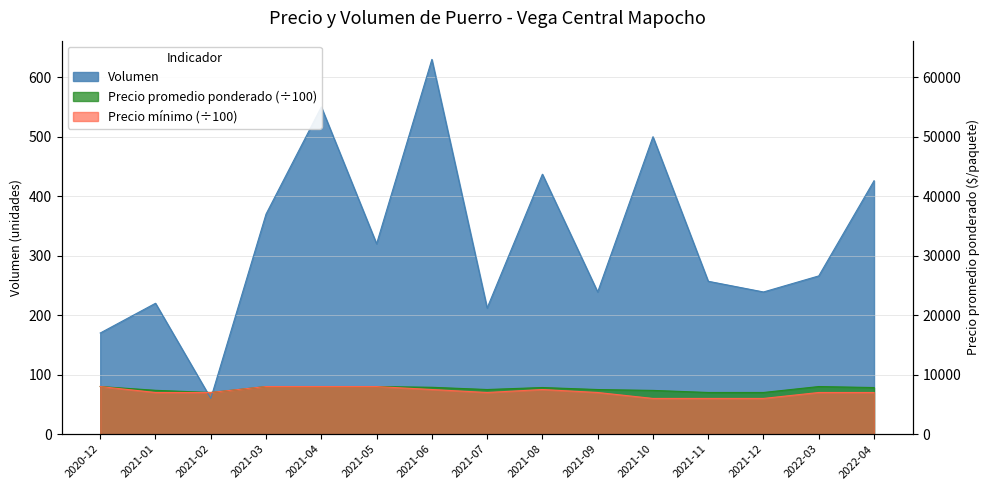

What is the maximum value shown in the chart?

630.0